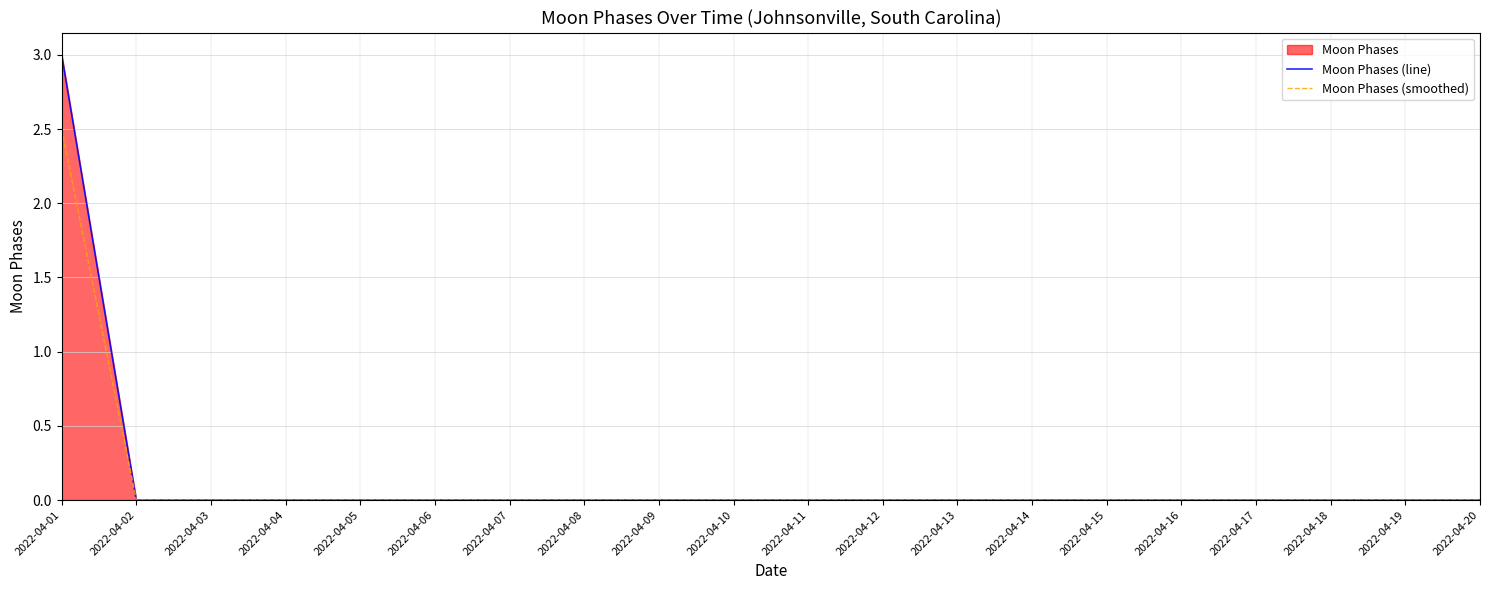

How many distinct data groups are displayed?

2